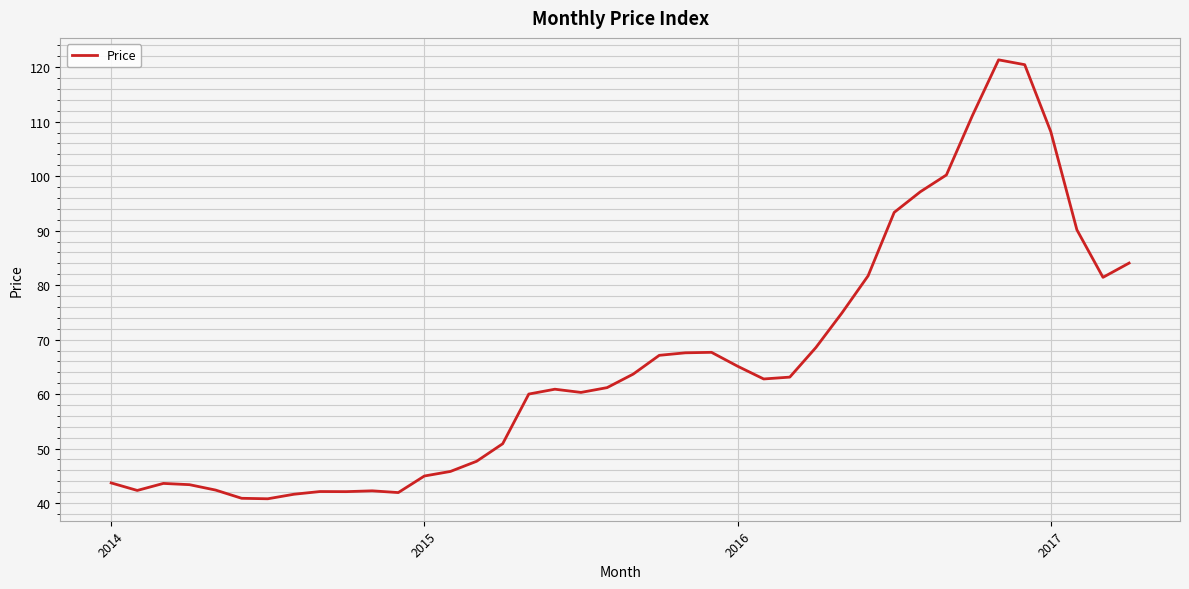

What is the smallest value displayed?

40.8